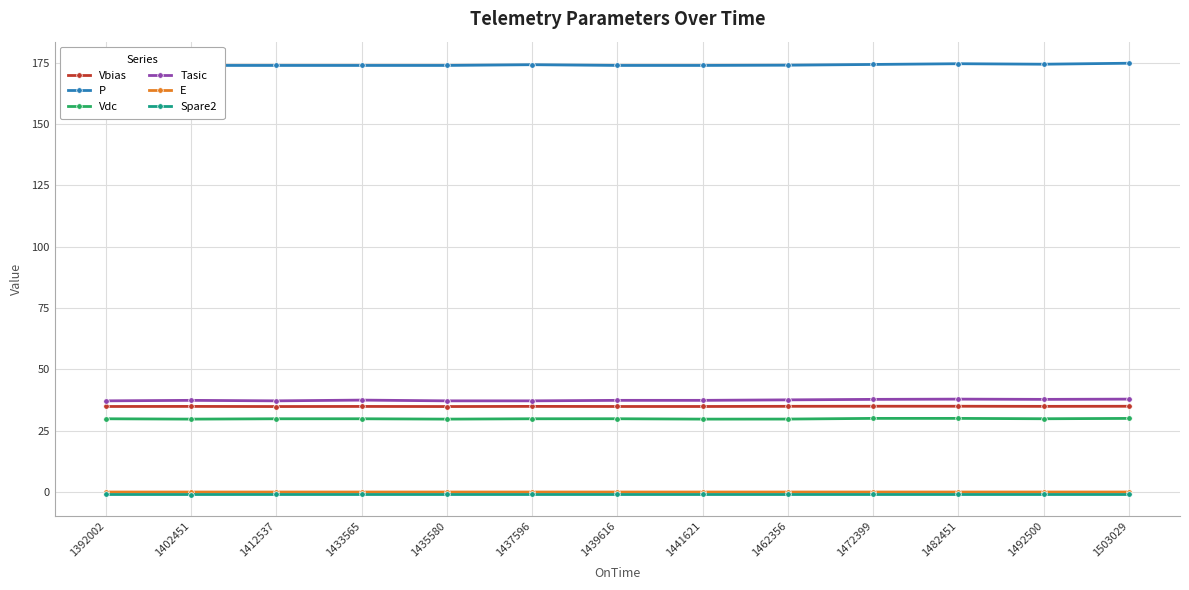

At 1503029, list the series in order from smallest to largest.

Spare2, E, Vdc, Vbias, Tasic, P